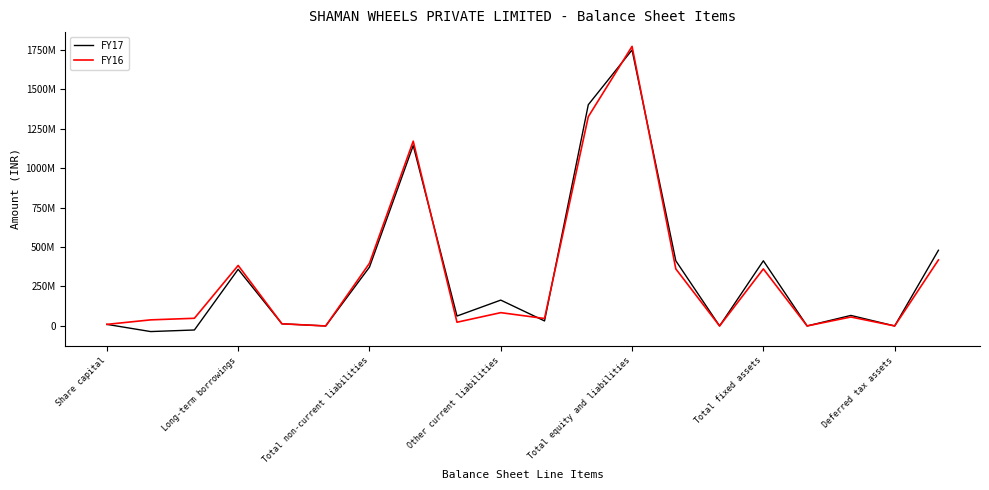

Where is FY17 nearest to the value 856298704?

7